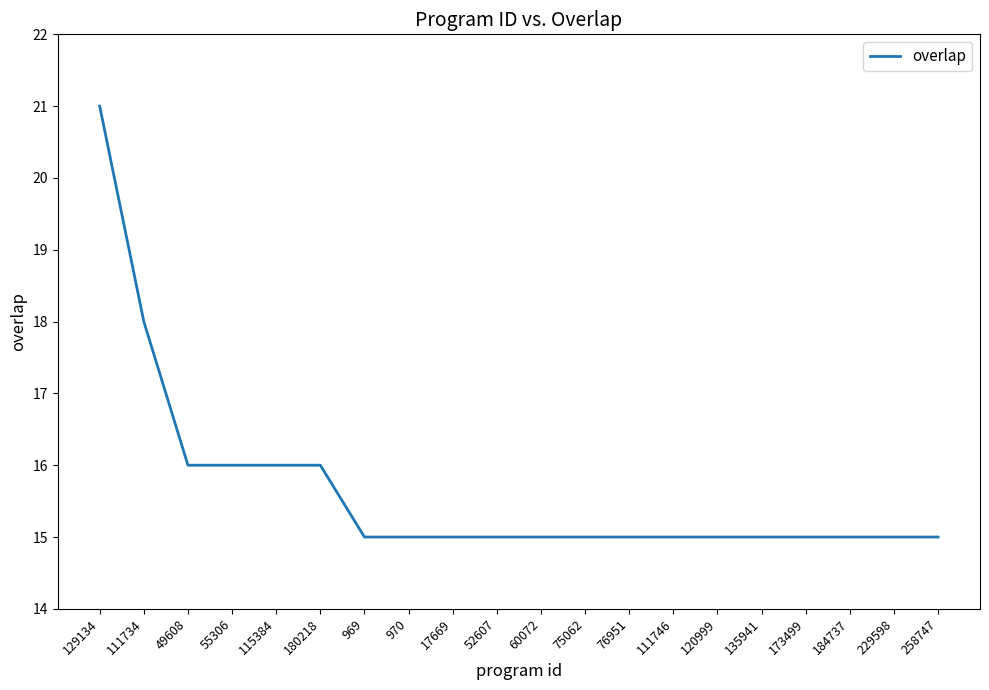

Between 180218 and 258747, which is larger?

180218